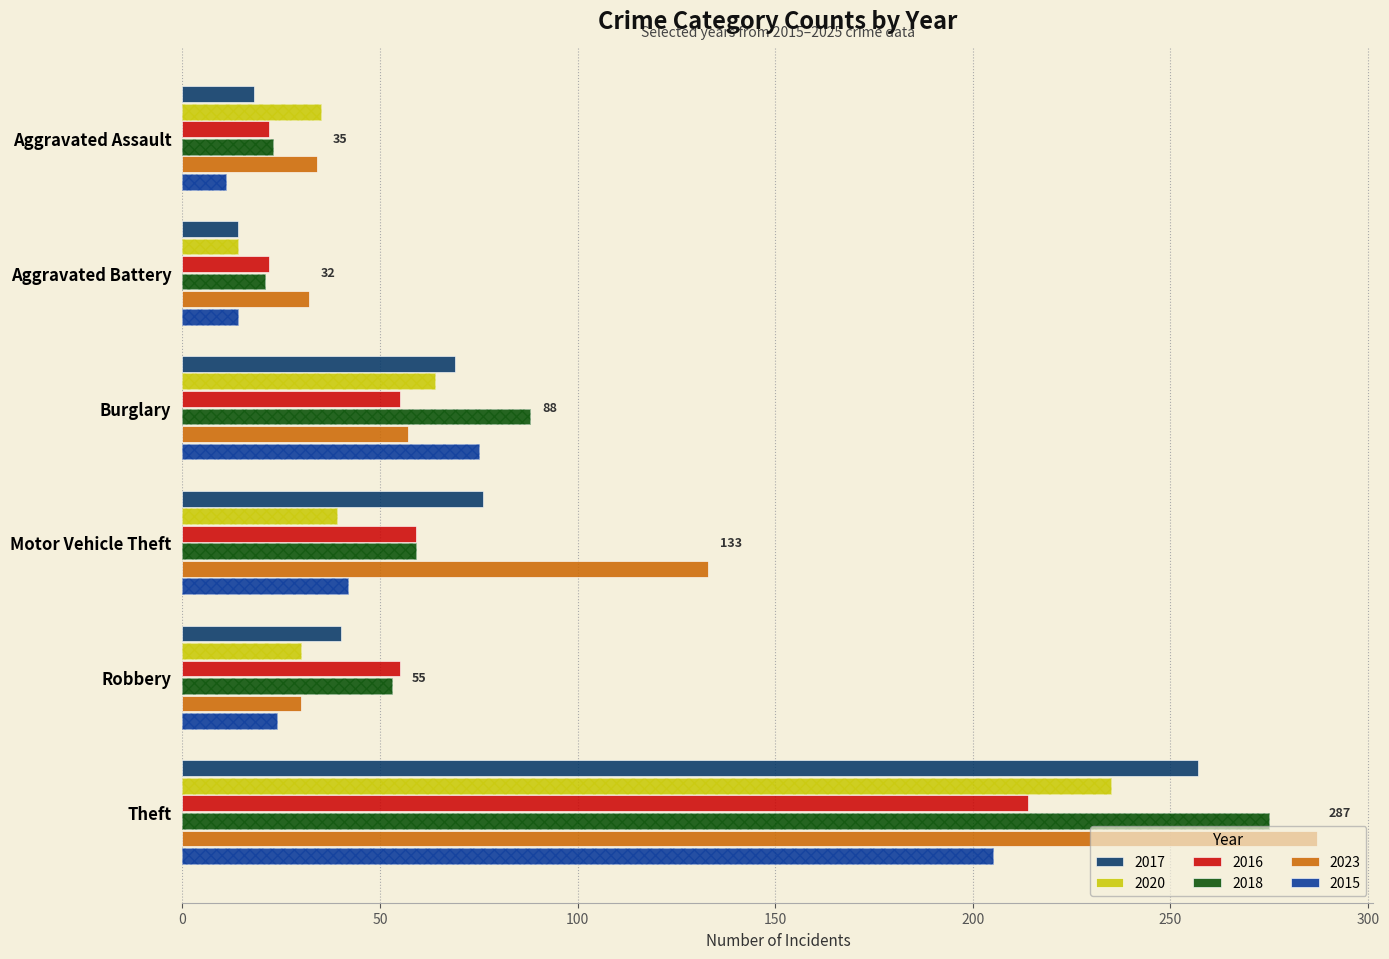

What is the label of the 4th bar from the left?

Motor Vehicle Theft